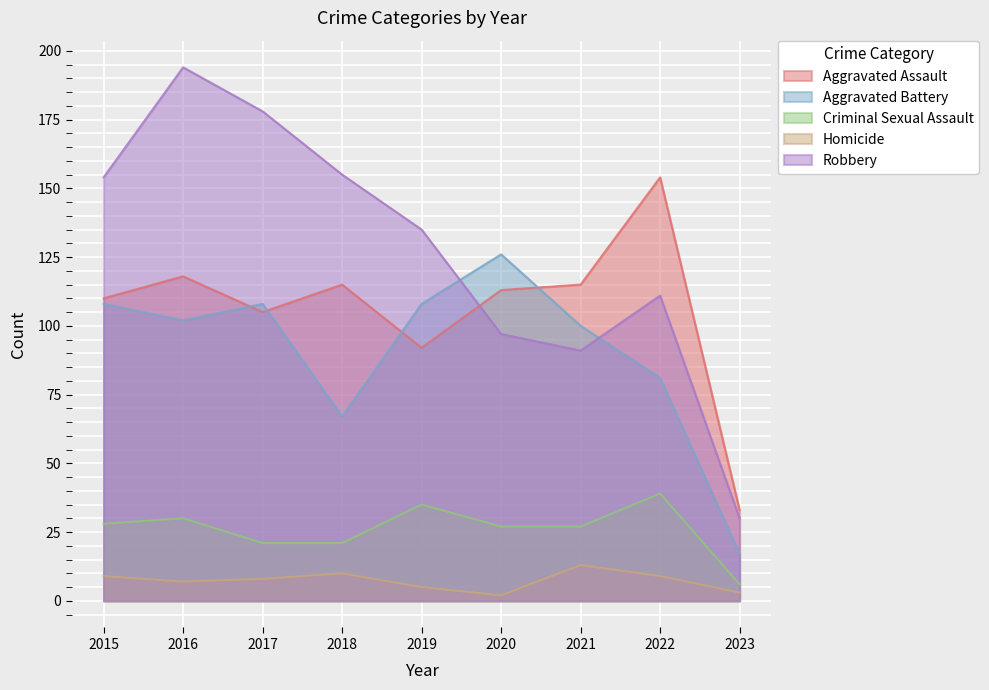

How many data points in Robbery are above 135?

4